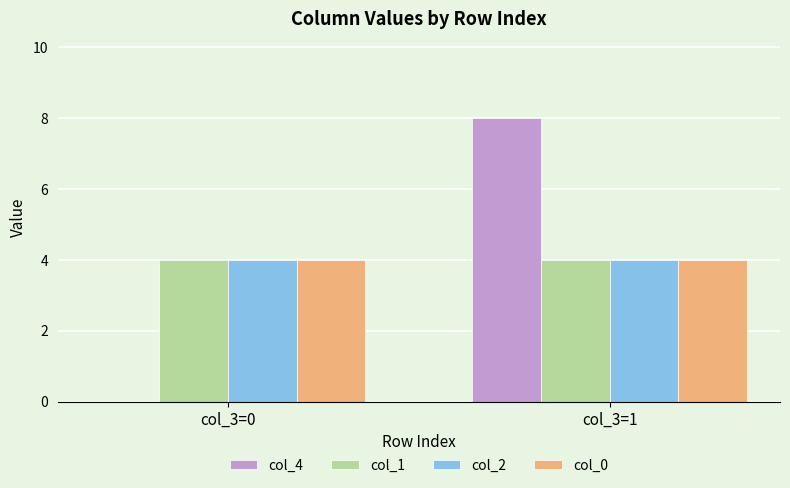

What is the average value of the col_2 series?

4